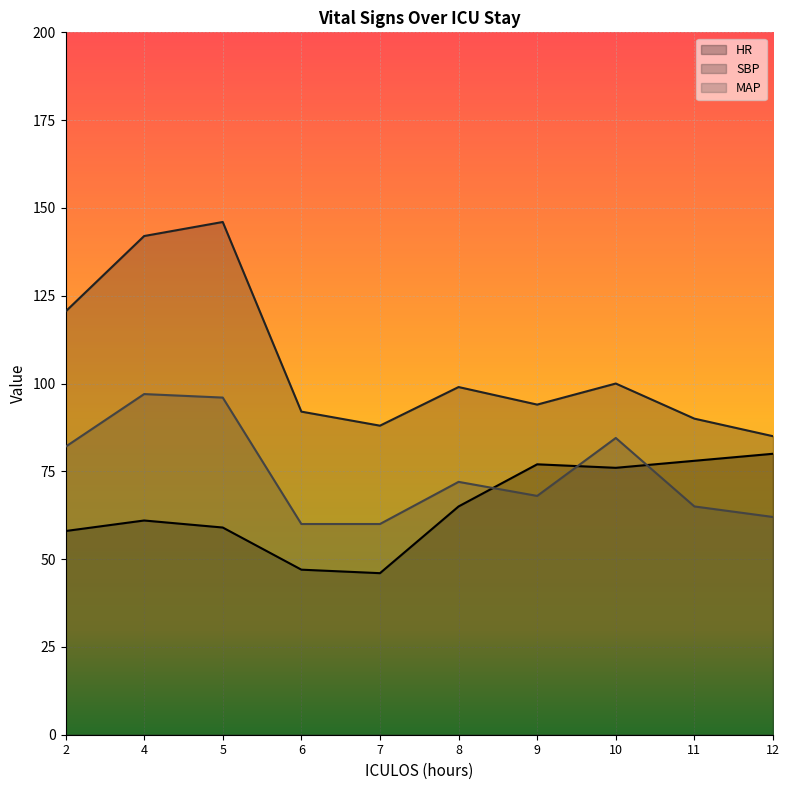

Reading left to right, transcribe all the data shown in this chart.

HR: 58.0	61.0	59.0	47.0	46.0	65.0	77.0	76.0	78.0	80.0
SBP: 120.5	142.0	146.0	92.0	88.0	99.0	94.0	100.0	90.0	85.0
MAP: 82.0	97.0	96.0	60.0	60.0	72.0	68.0	84.5	65.0	62.0